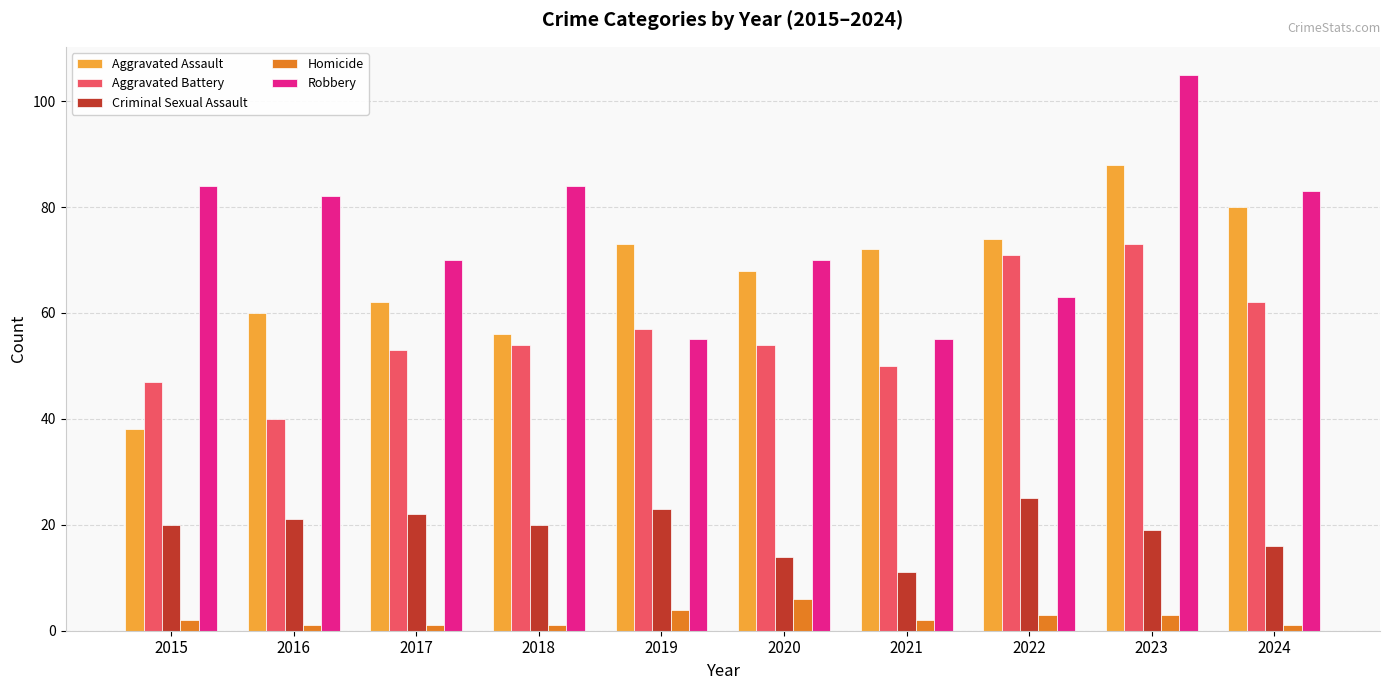

Where does the Robbery series first go above 82?

2015